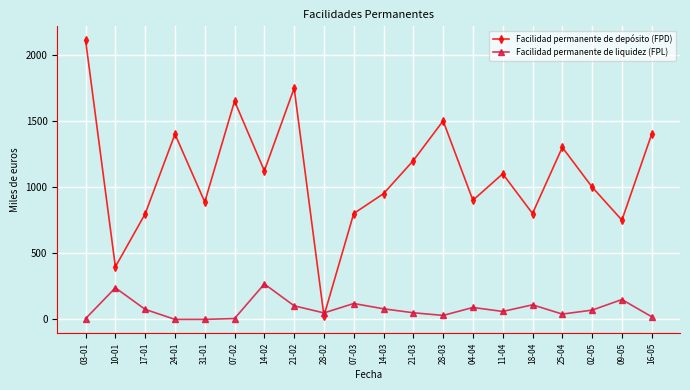

What is the label of the 20th point from the left?

16-05